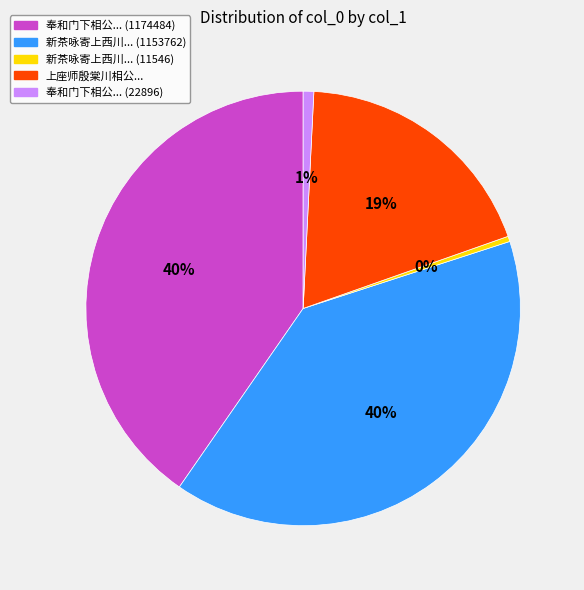

Count the number of slices in the pie.

5